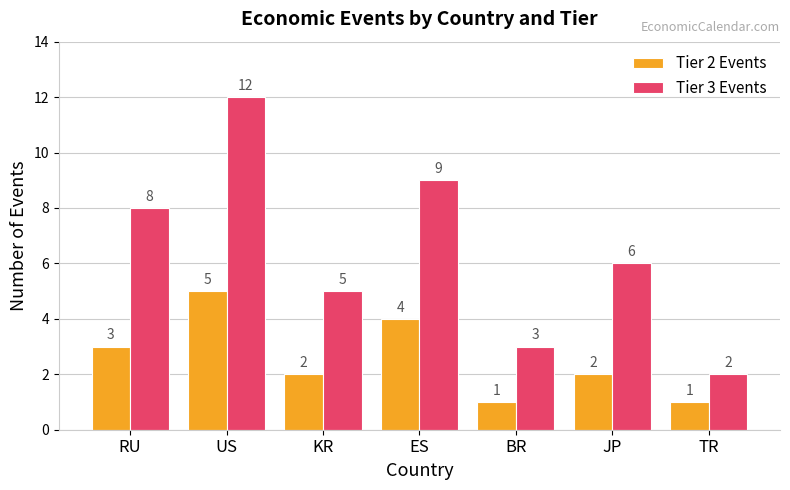

At which label does Tier 2 Events reach its peak?

US